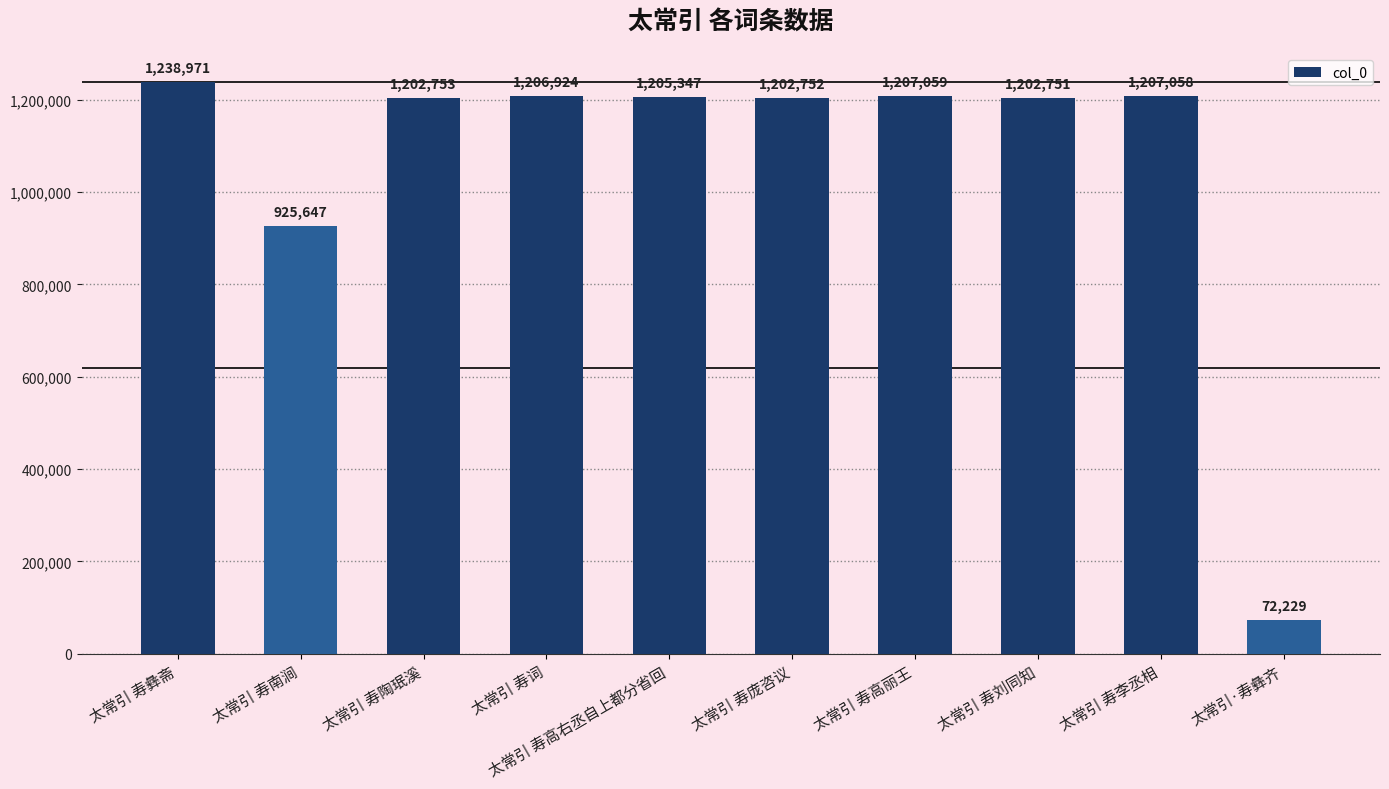

Reading left to right, transcribe all the data shown in this chart.

1238971	925647	1202753	1206924	1205347	1202752	1207059	1202751	1207058	72229